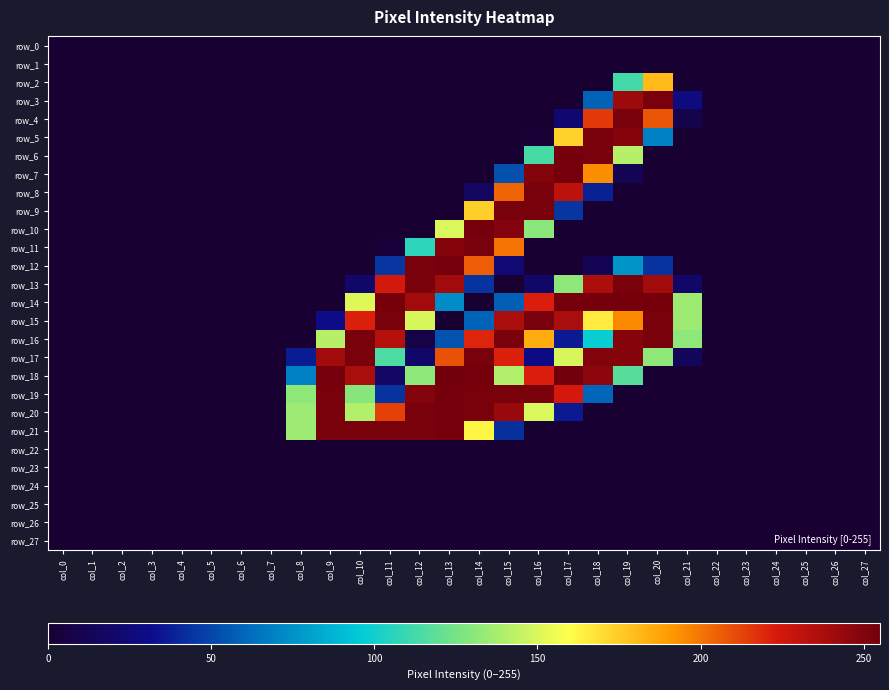

The row_8 series shows 136 at col_12. True or false?

False